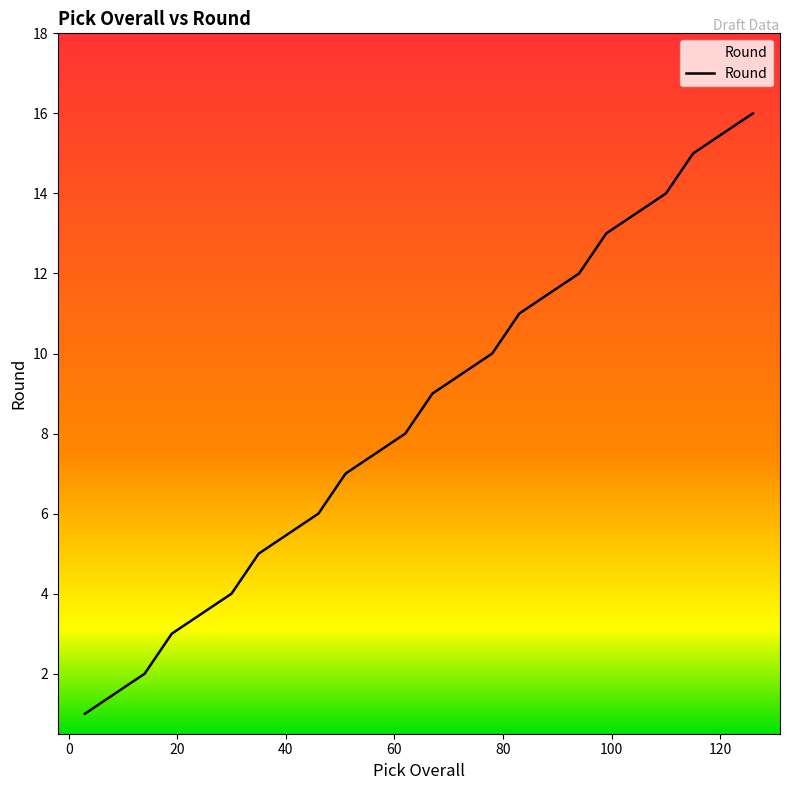

What is the greatest value displayed?

16